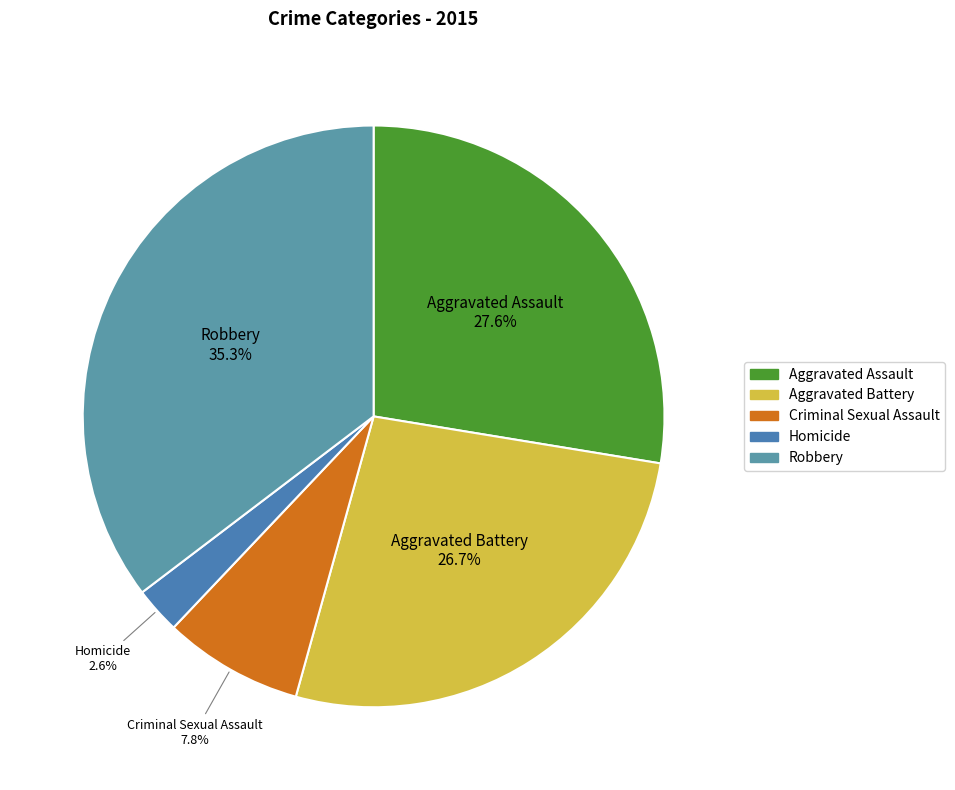

To the nearest percent, what is the difference between the largest and smallest slice percentages?

33%